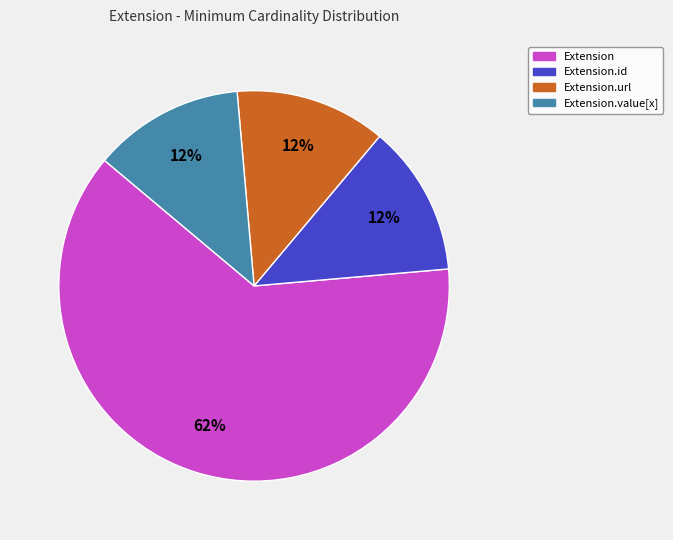

Which slice is the largest?

Extension